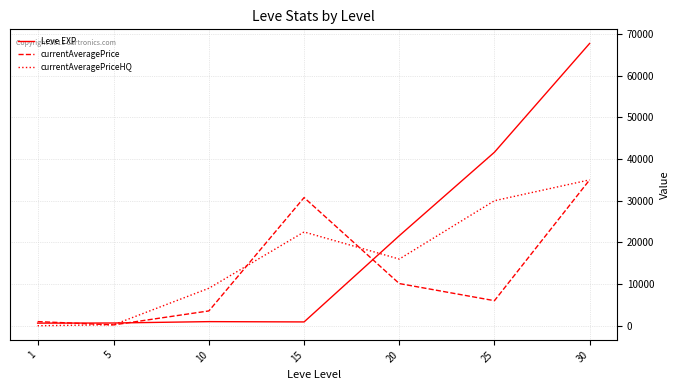

How many interior local peaks does the currentAveragePrice series have?

1